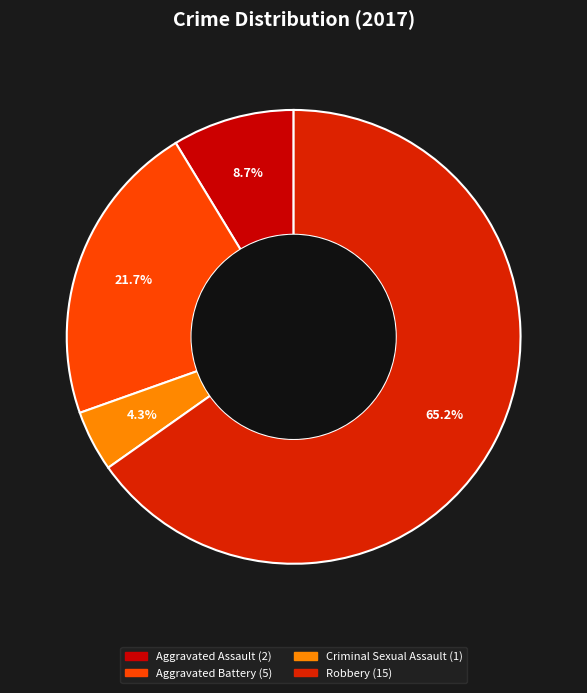

Which has a higher value, Robbery or Criminal Sexual Assault?

Robbery